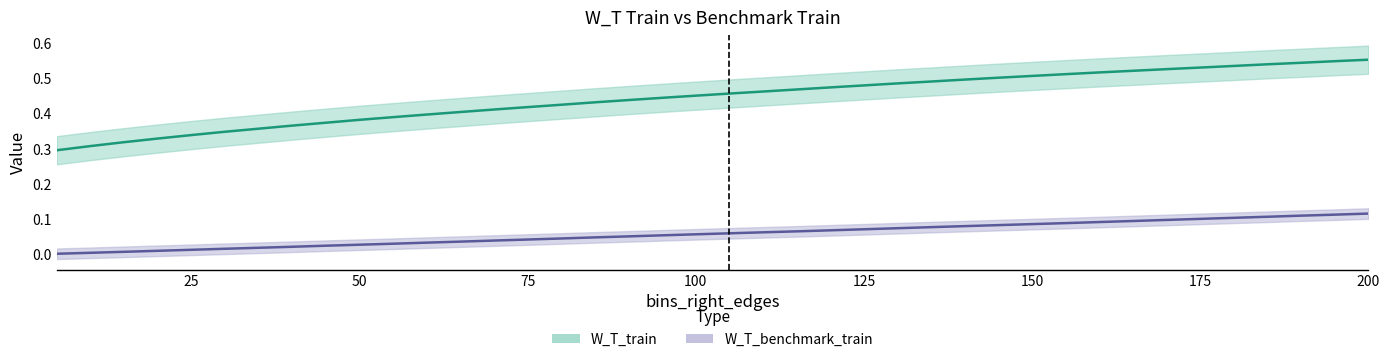

What is the value of the W_T_train point at the 8th from the left?

0.4